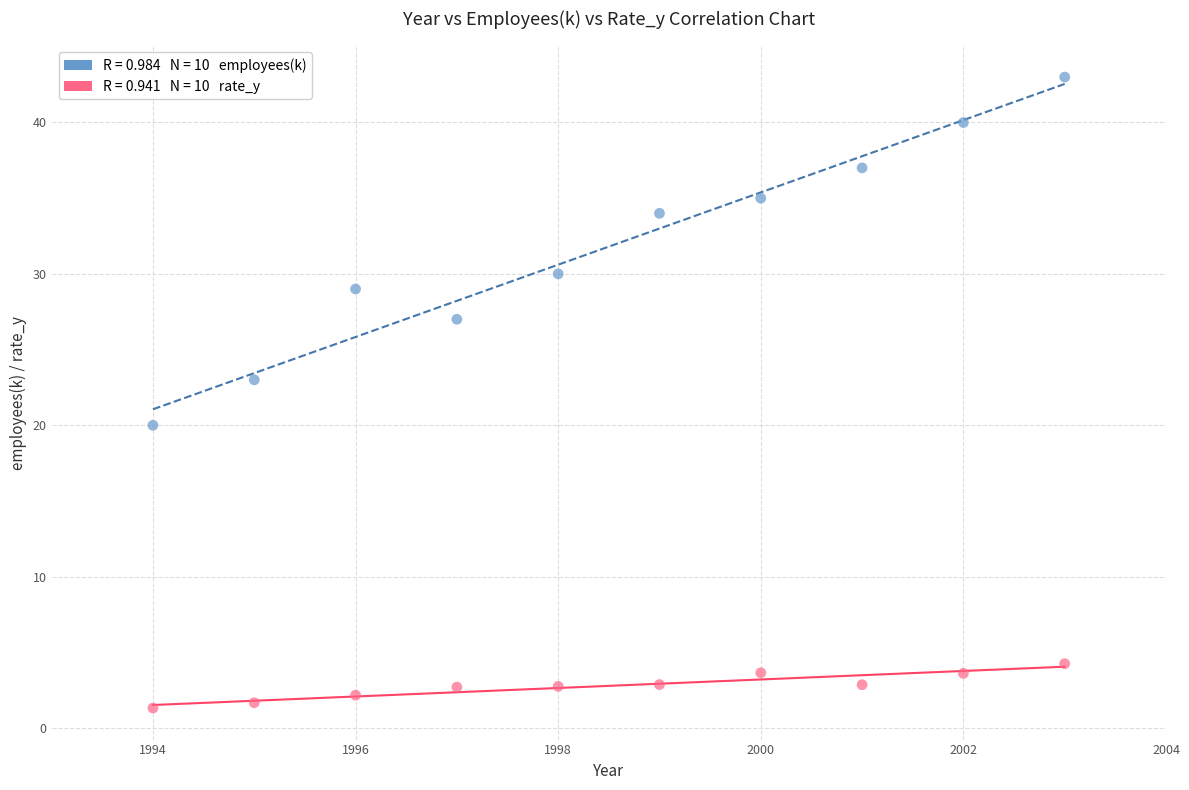

Across all data points, what is the range of Y values (max minus min)?

41.7